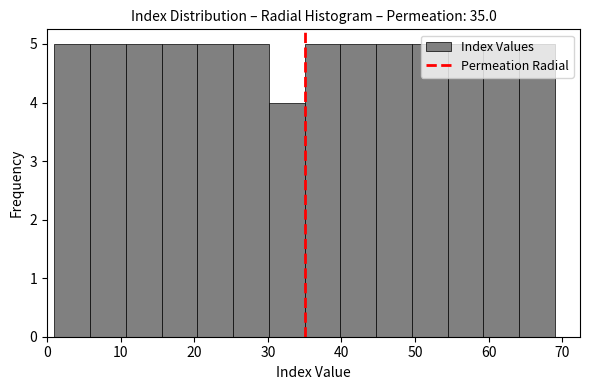

How tall is the bar that spans 30 to 35 on the x-axis? Neither the bar edges nor the heights are printed on the chart, so give them approximately, as read against the axes.

4